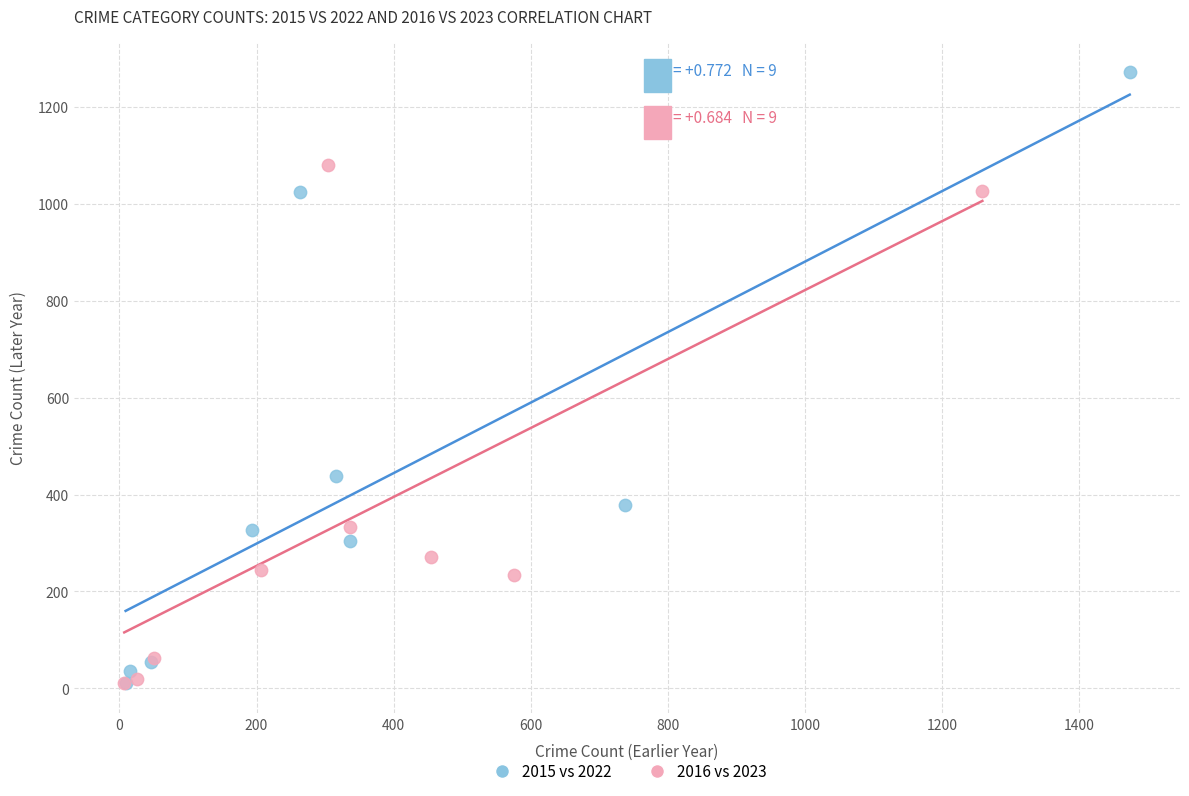

Which series has the widest spread of Y values?

2015 vs 2022